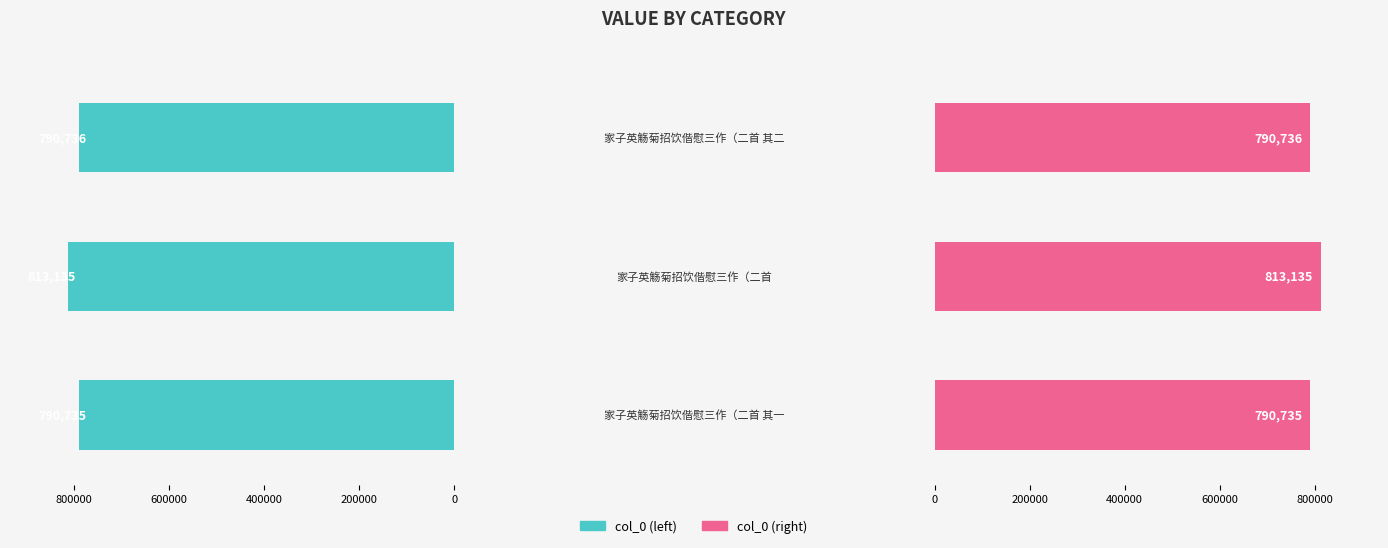

What is the value of the col_0 (mirror) bar at the 1st from the left?

790735